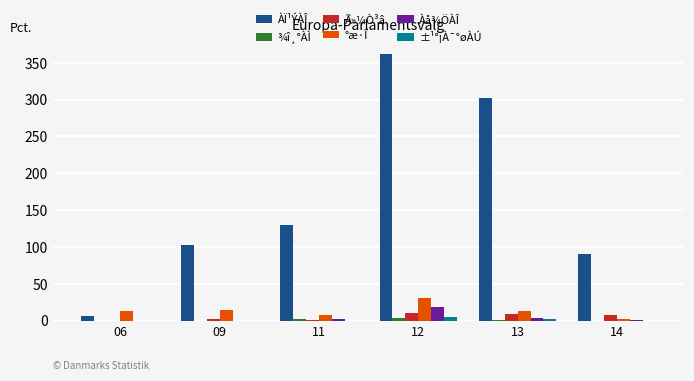

What is the maximum value shown in the chart?

362